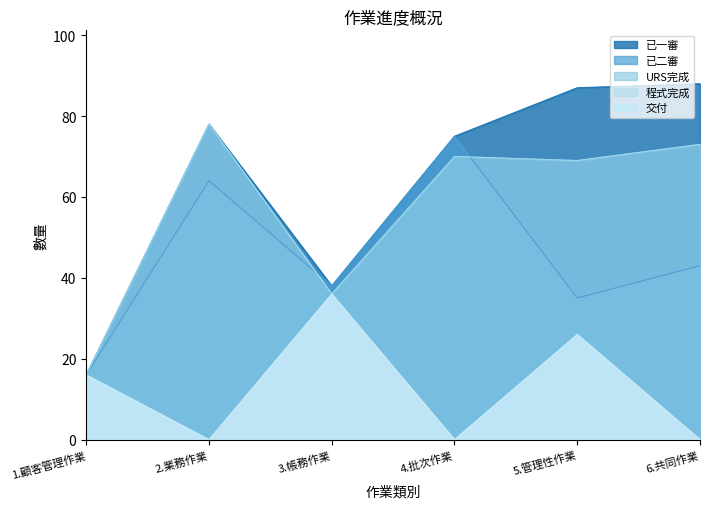

Read the 程式完成 value at 1.顧客管理作業, to the nearest 5.

15